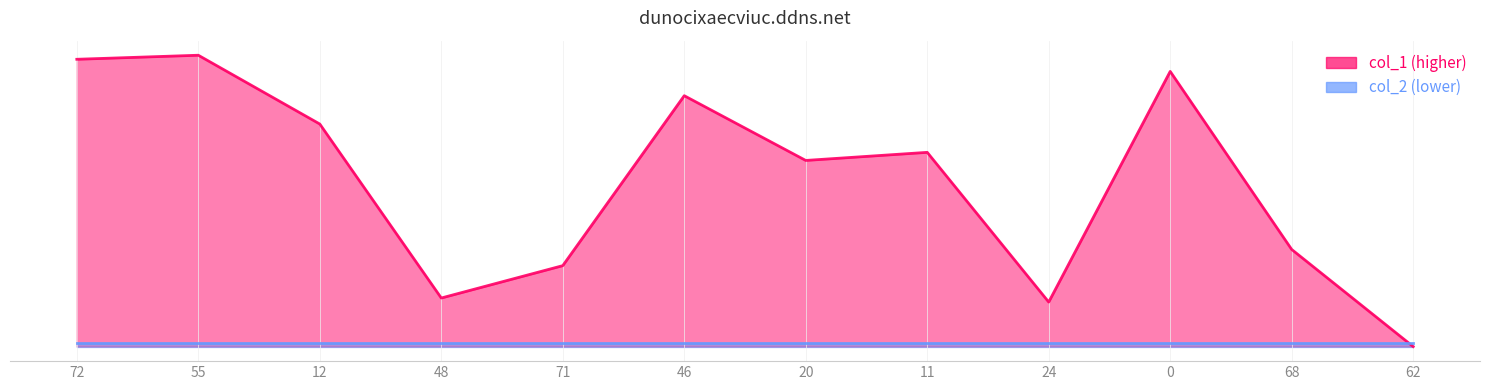

What is the label of the 8th point from the left?

11